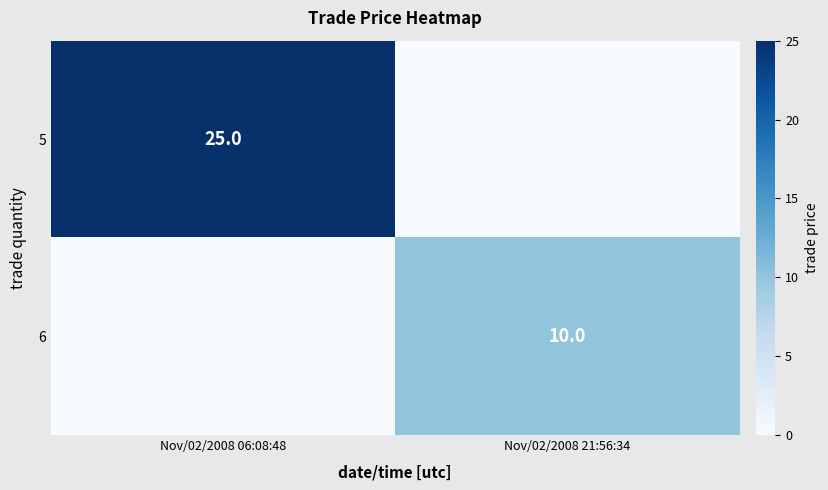

True or false: 6 has a value of 10 at Nov/02/2008 21:56:34.

True